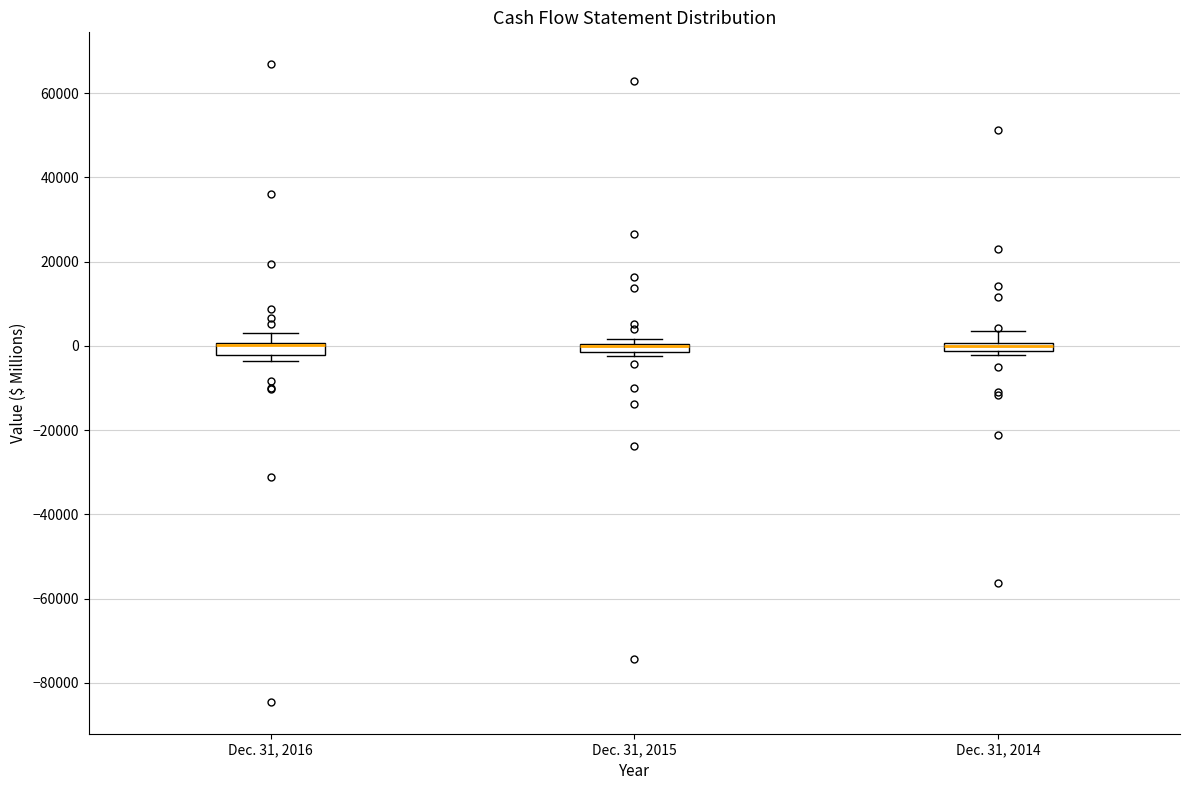

Where is the upper edge of the box for Dec. 31, 2015 on the y-axis? The values are not printed on the chart, so give them approximately, as read against the axis.

0